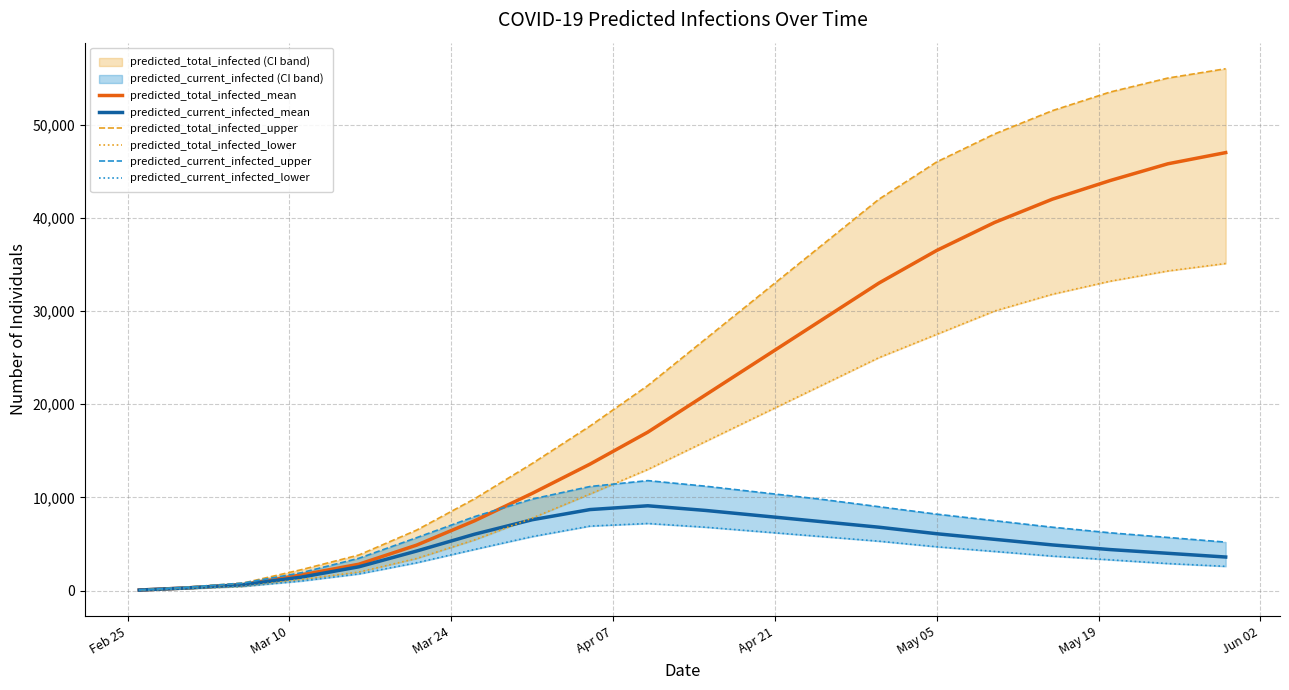

Which series has the largest total across all categories?

predicted_total_infected_upper